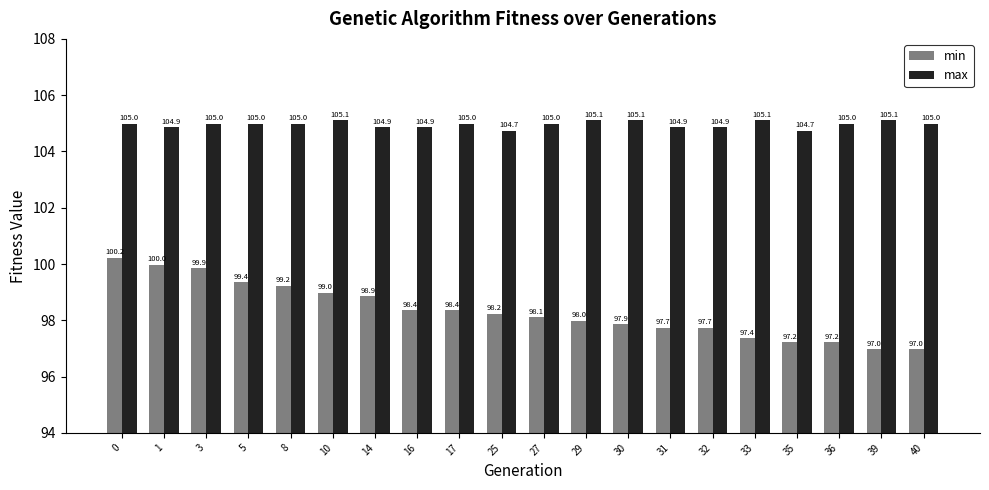

How many bars are there in each group?

2